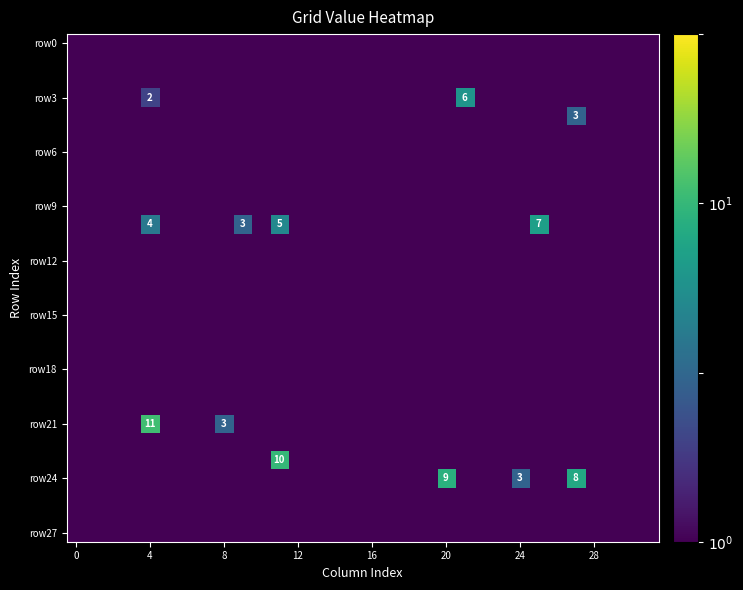

At how many categories does at least one series exceed 1?

9